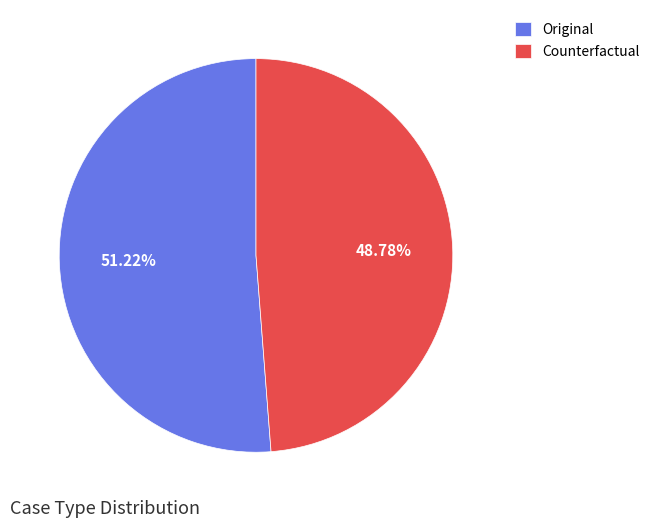

Between Original and Counterfactual, which is larger?

Original